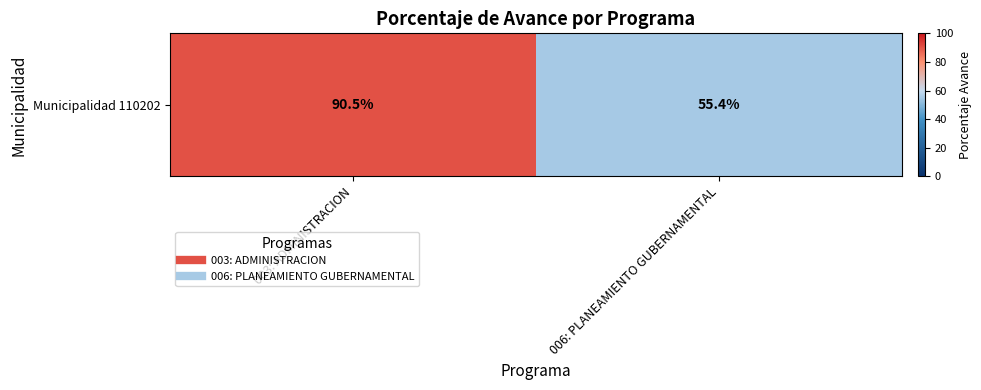

The value at 006: PLANEAMIENTO GUBERNAMENTAL is 18.2. True or false?

False